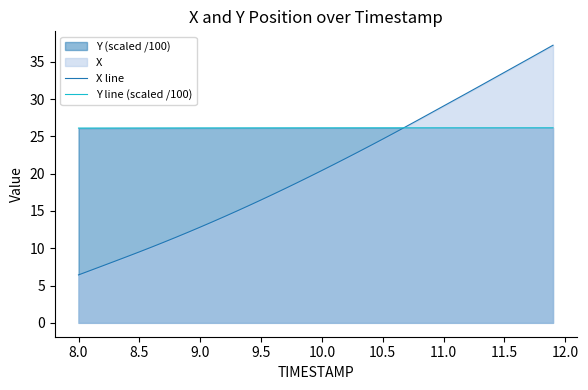

What is the smallest value displayed?

6.4